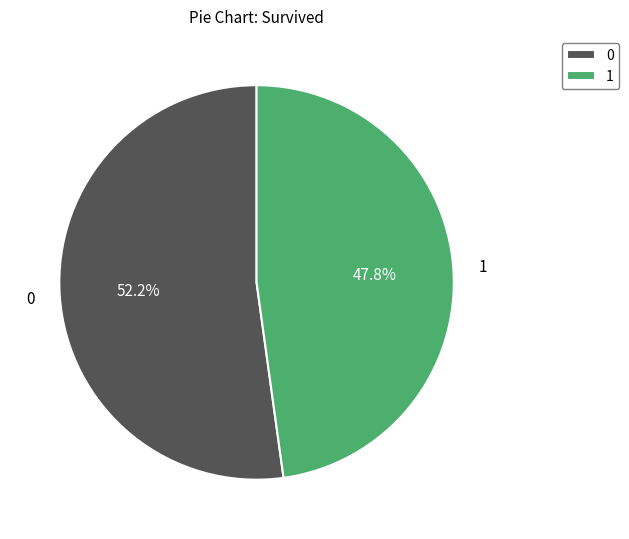

What percentage do 1 and 0 together represent?

100.0%